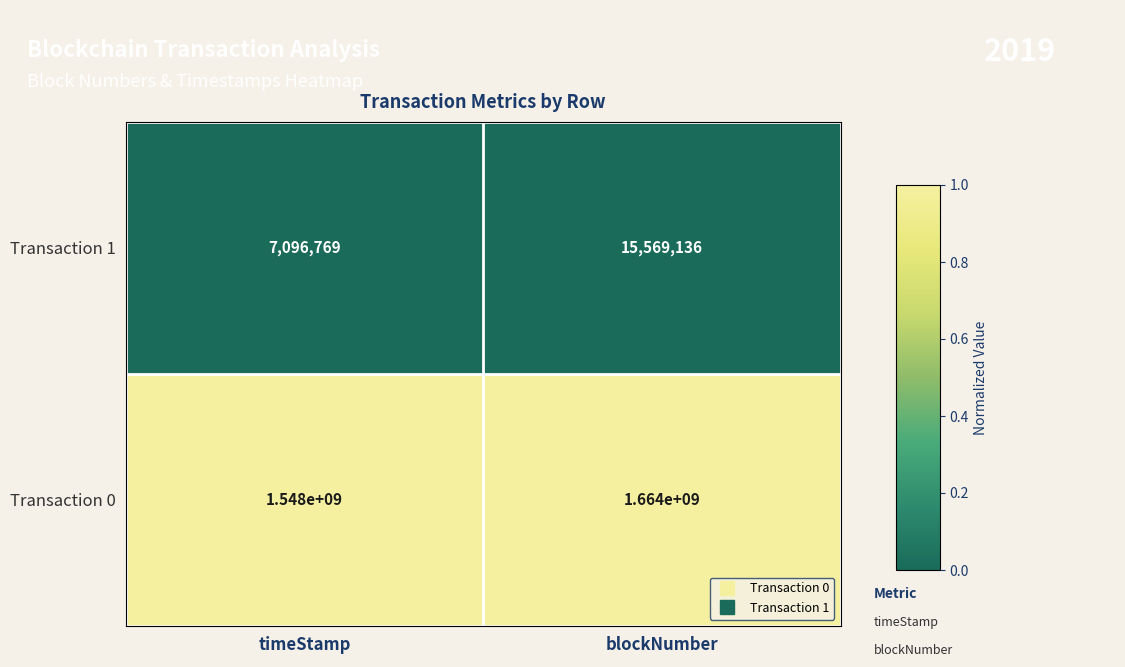

What is the greatest value displayed?

1664000000